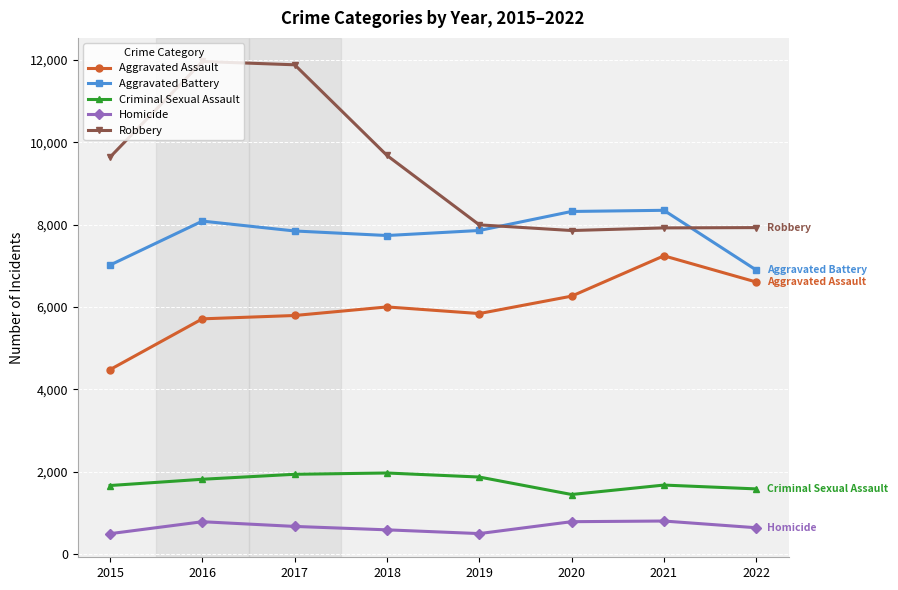

True or false: Robbery has more than 2 interior local peaks.

False